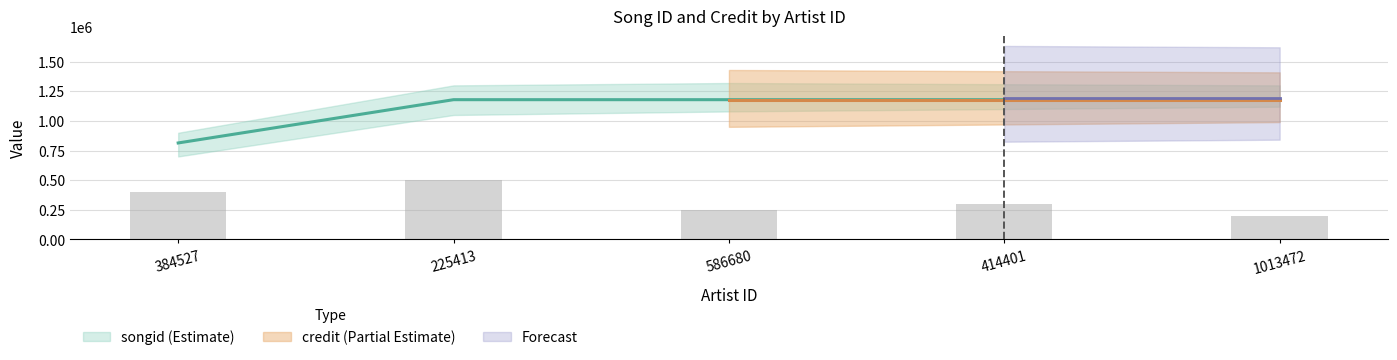

Is it true that the value at 384527 is 813926?

True